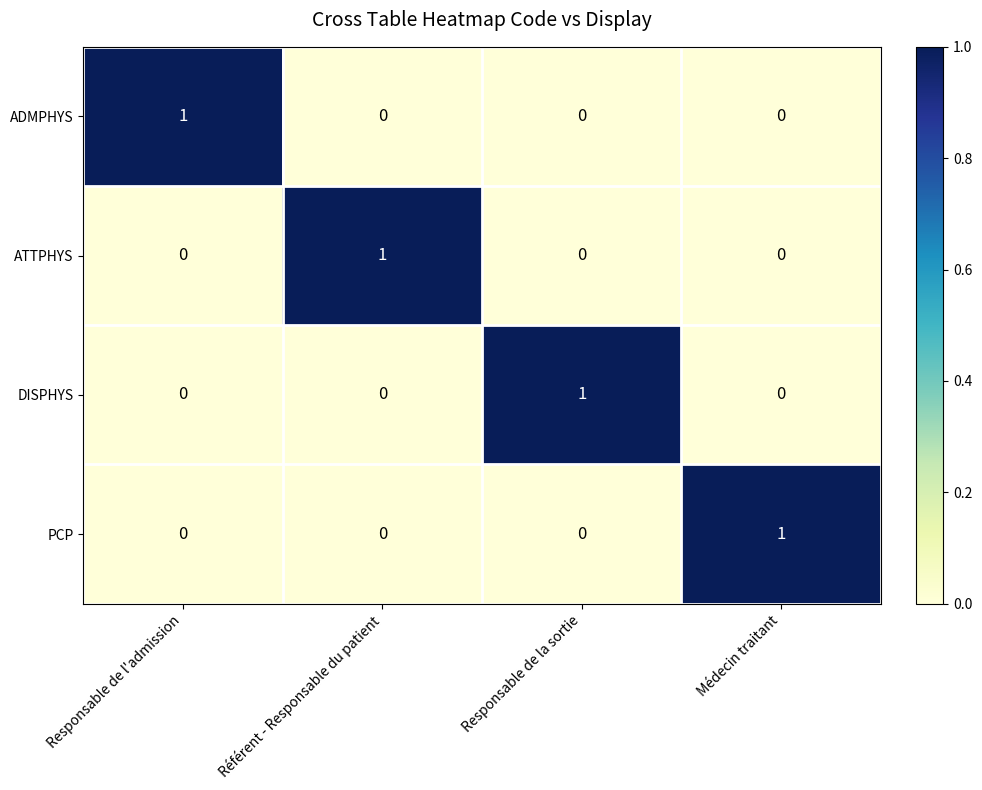

What is the maximum value shown in the chart?

1